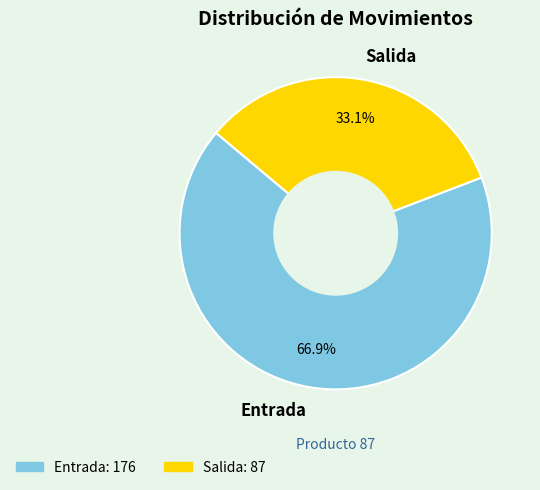

Which category accounts for the majority?

Entrada